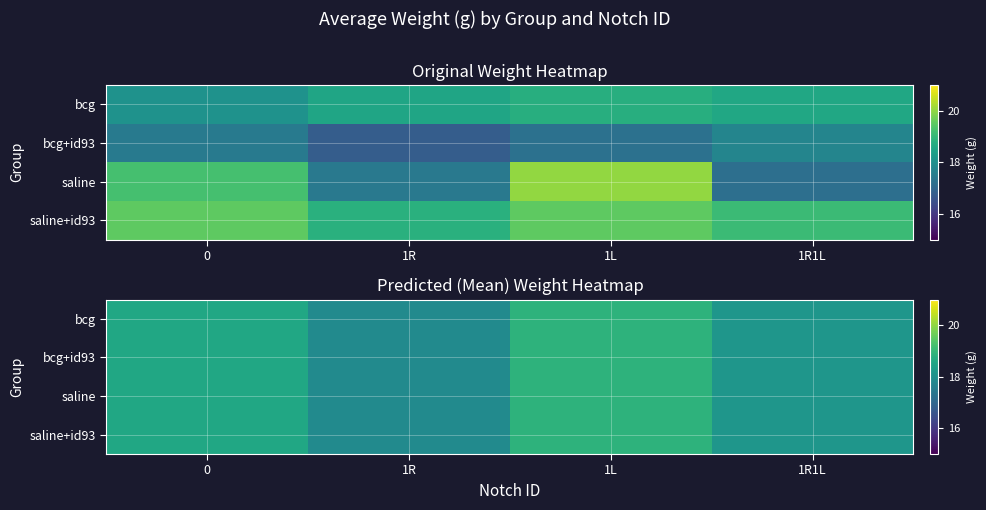

Which category has the highest value in the saline series?

1L